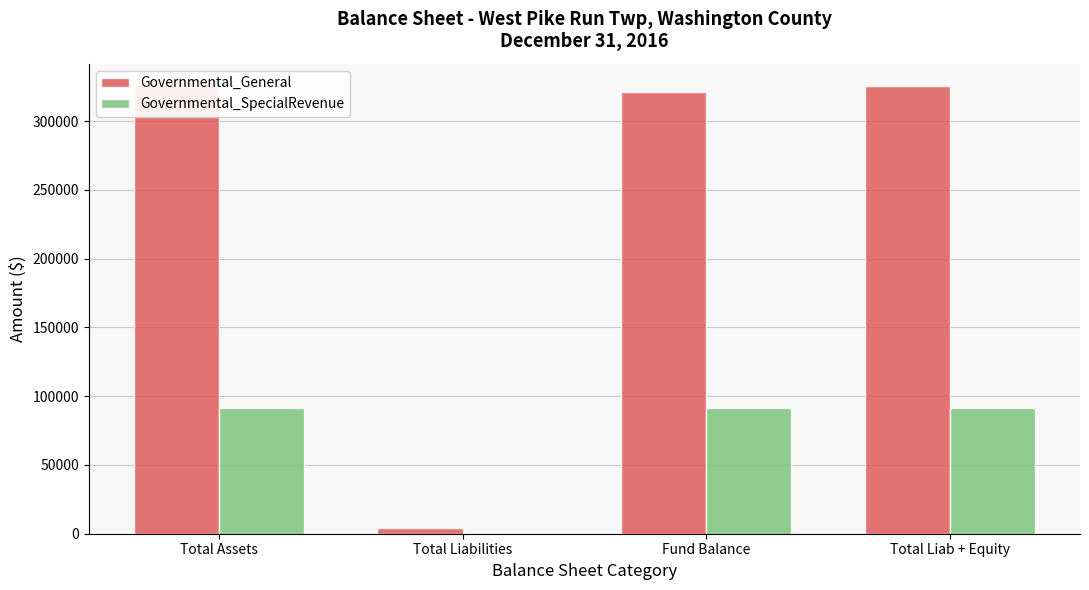

Which category has the lowest value across all series?

Total Liabilities